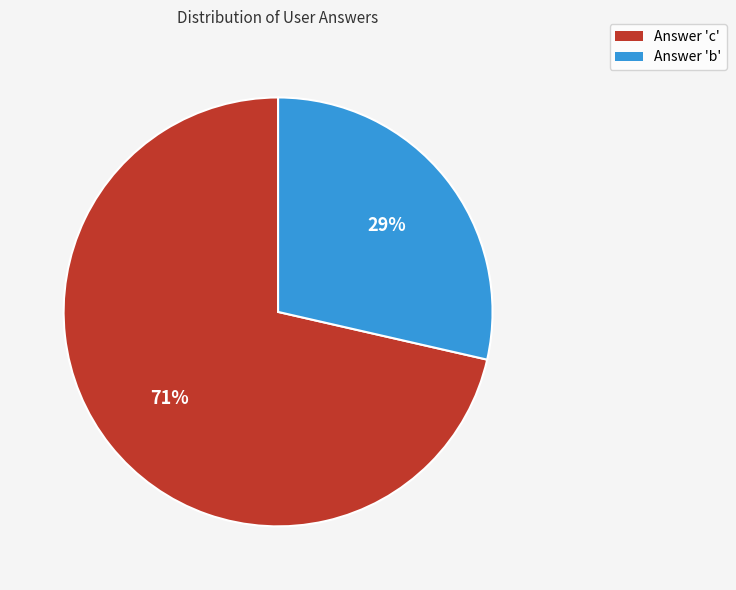

Does any single category account for the majority?

Yes